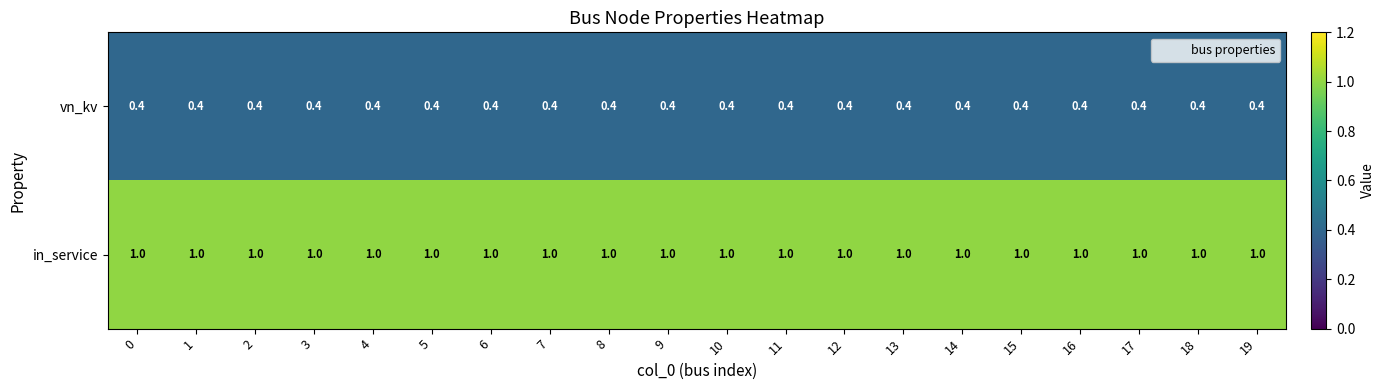

What is the difference between the highest and lowest values at 16?

0.6